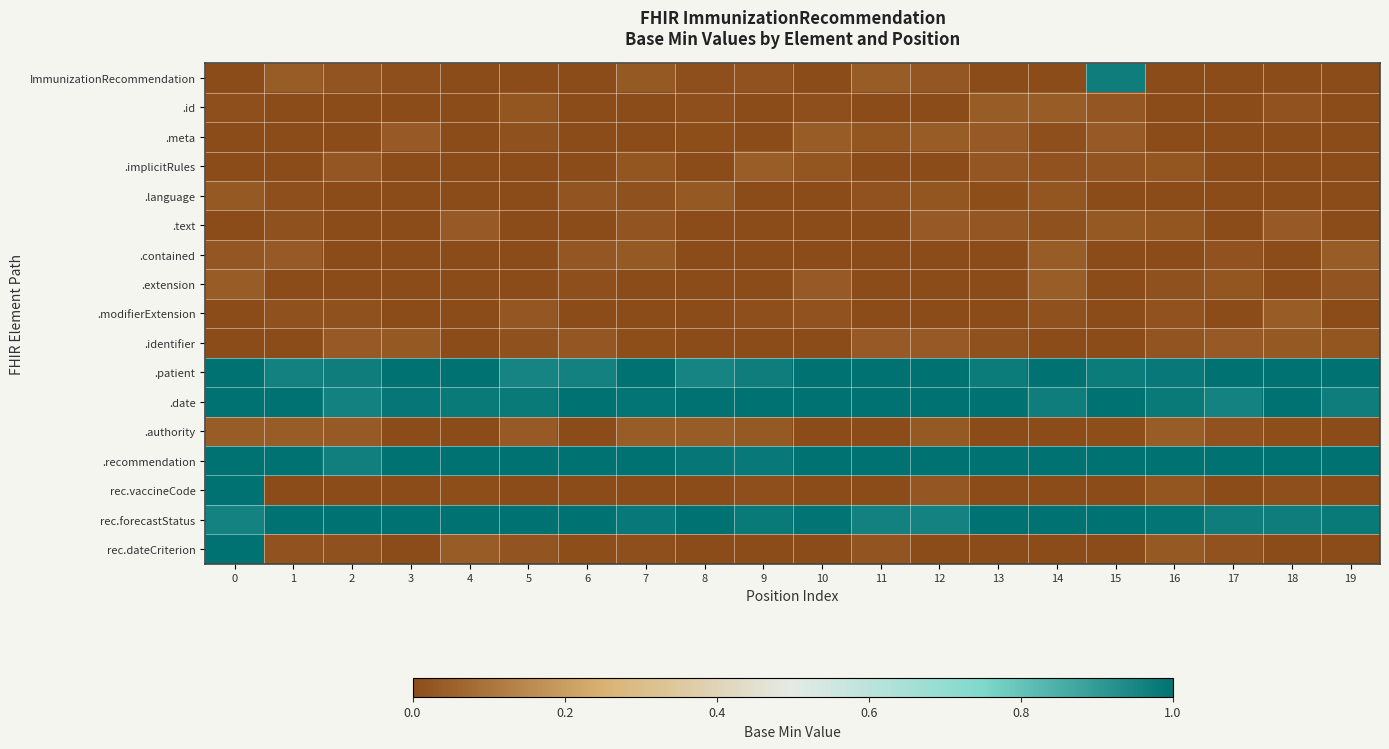

Which series has the largest total across all categories?

.recommendation